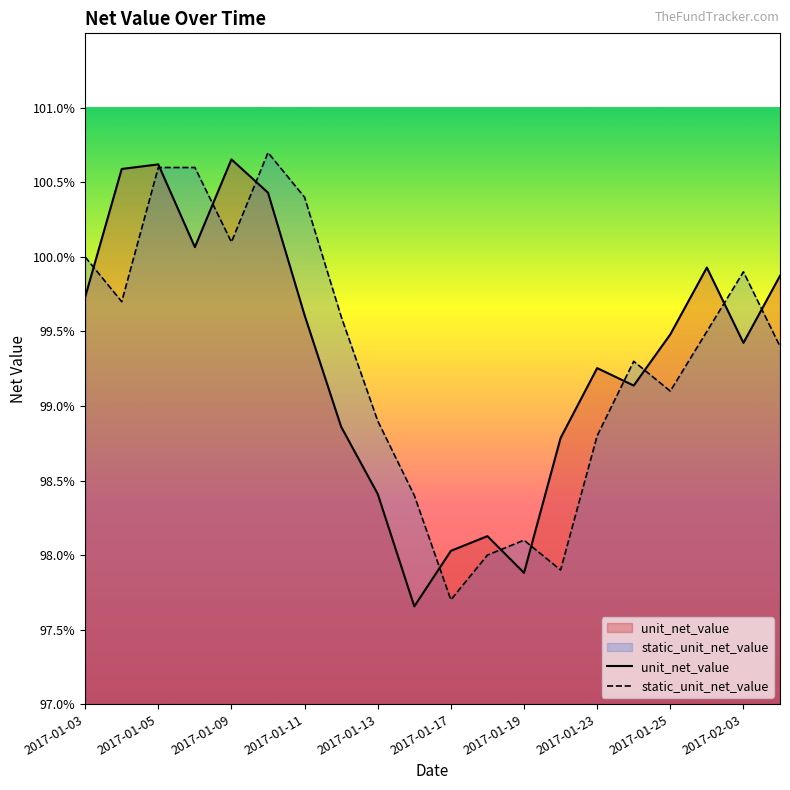

Rank the series by their maximum value, from lowest to highest.

unit_net_value, static_unit_net_value